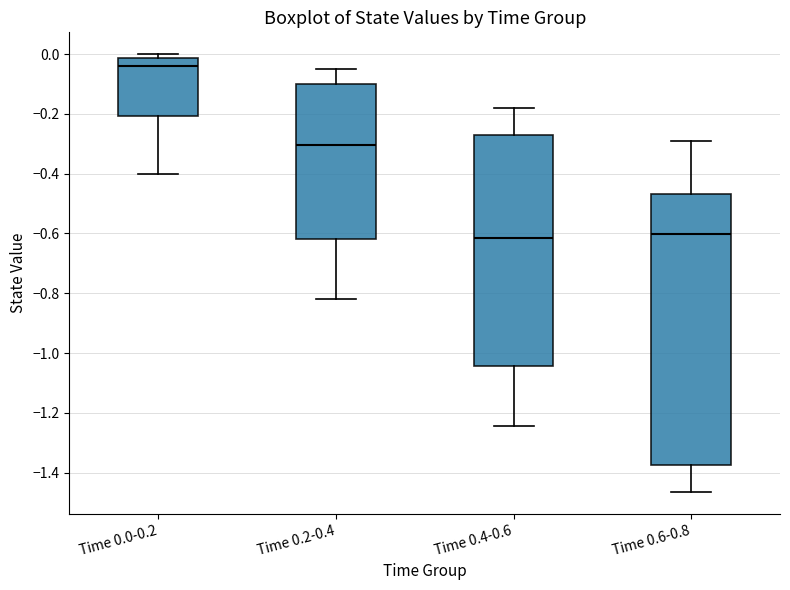

Reading left to right, read every box against the y-axis: the position of its median line, the range the box covers, and the ends of its whiskers. The values are not printed on the chart, so give them approximately, as read against the axis.

Time 0.0-0.2: median -0.04, box -0.20 to -0.02, whiskers -0.40 to 0.00
Time 0.2-0.4: median -0.30, box -0.62 to -0.10, whiskers -0.82 to -0.04
Time 0.4-0.6: median -0.62, box -1.04 to -0.28, whiskers -1.24 to -0.18
Time 0.6-0.8: median -0.60, box -1.38 to -0.46, whiskers -1.46 to -0.30